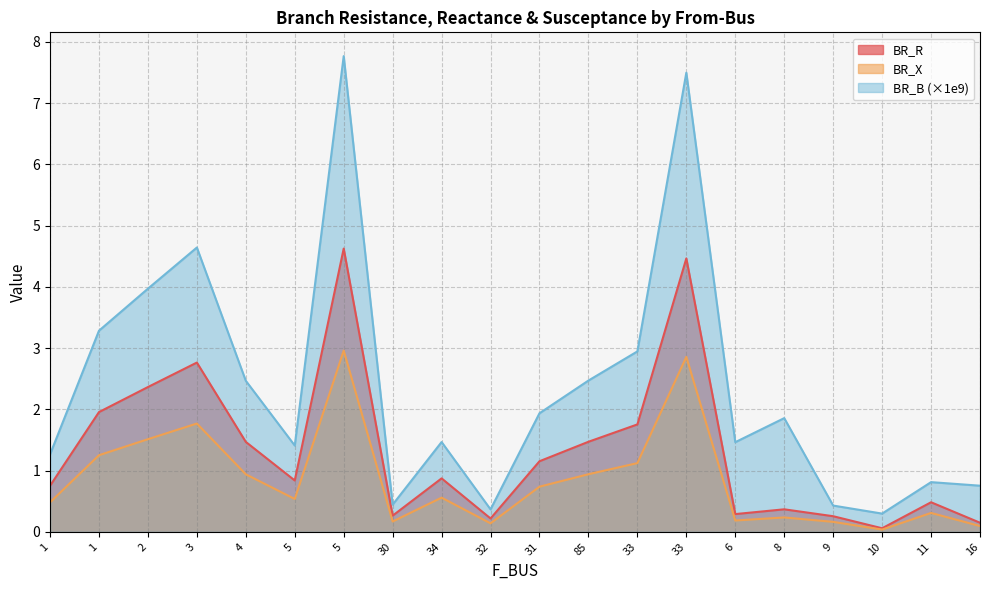

Between 32 and 6, which series saw the biggest shift?

BR_B (×1e9)